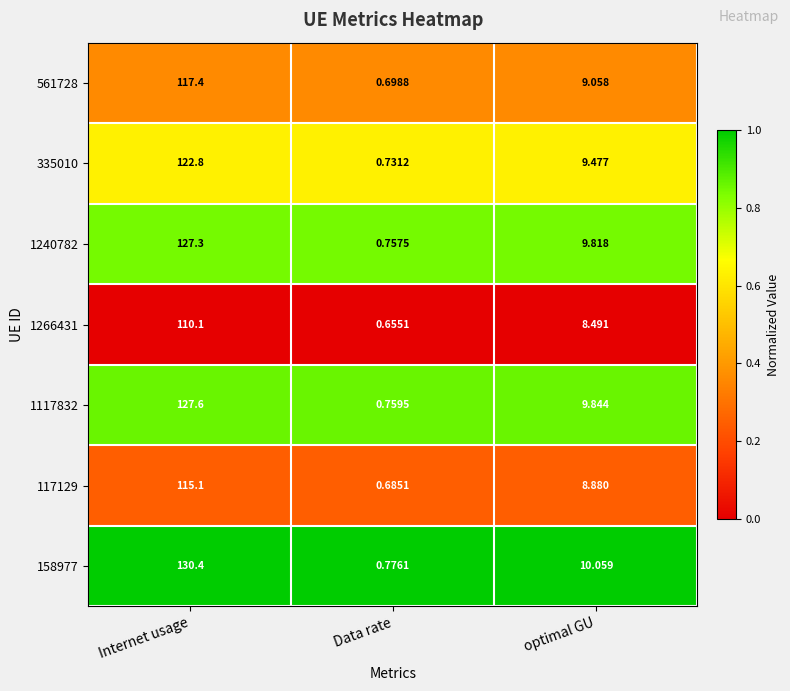

Rank the categories by 561728 value from lowest to highest.

Data rate, optimal GU, Internet usage